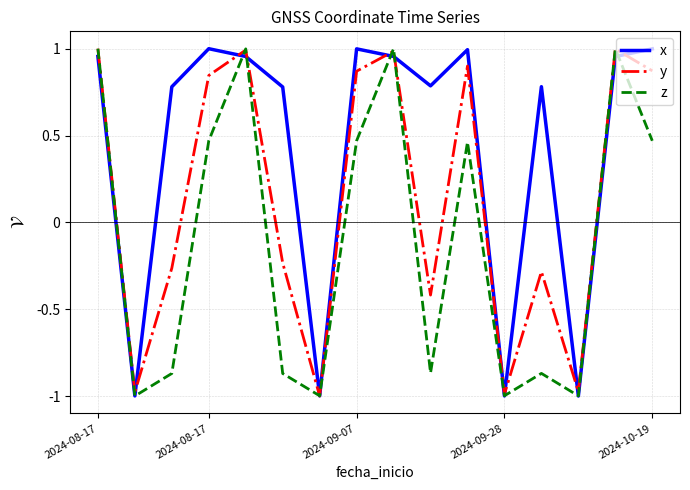

Rank the series by their average value, from lowest to highest.

z, y, x